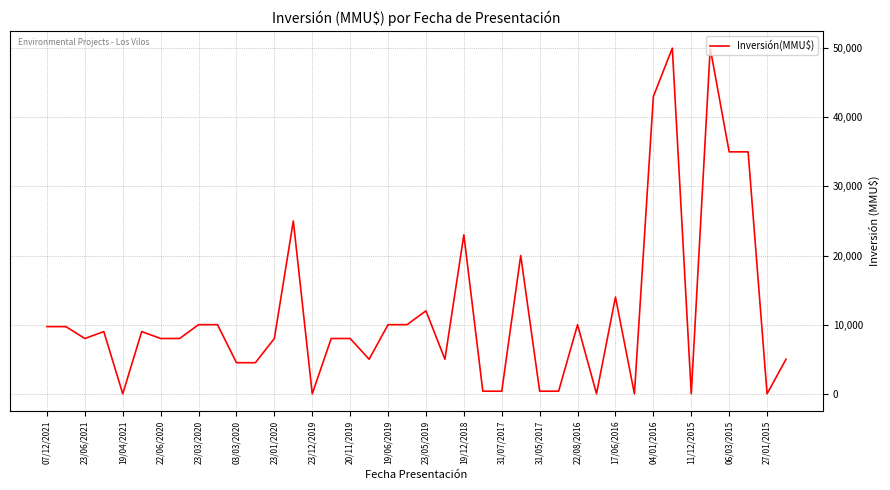

What is the difference between the maximum and minimum values?

50000